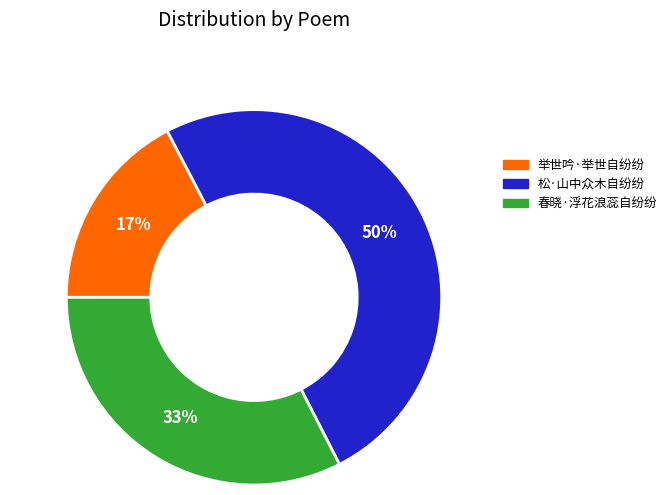

Approximately how many times larger is the value at 春晓·浮花浪蕊自纷纷 compared to 举世吟·举世自纷纷?

1.9